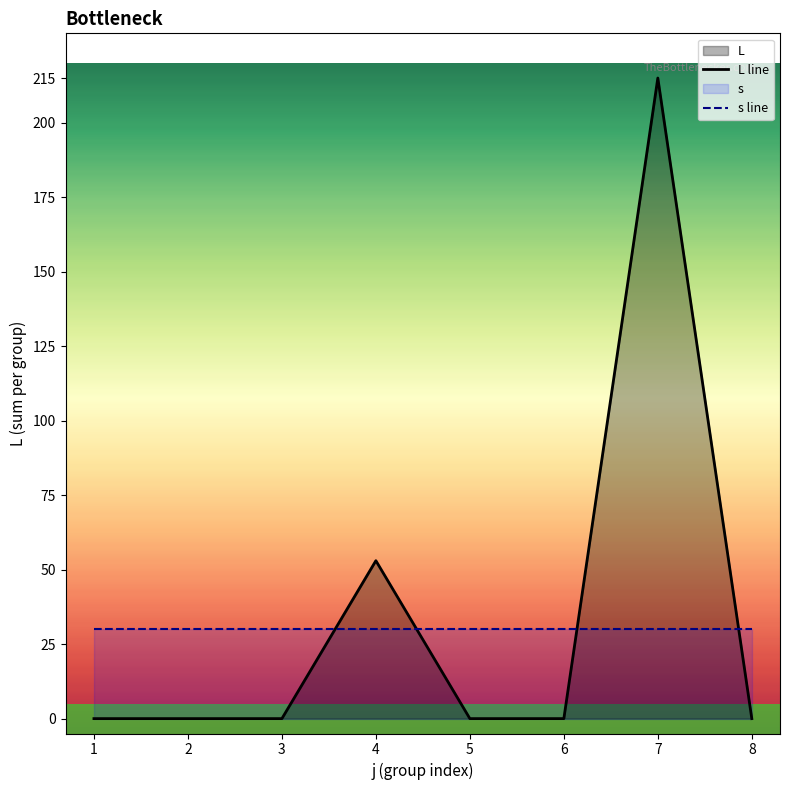

What is the difference between the maximum and minimum values in the L line series?

215